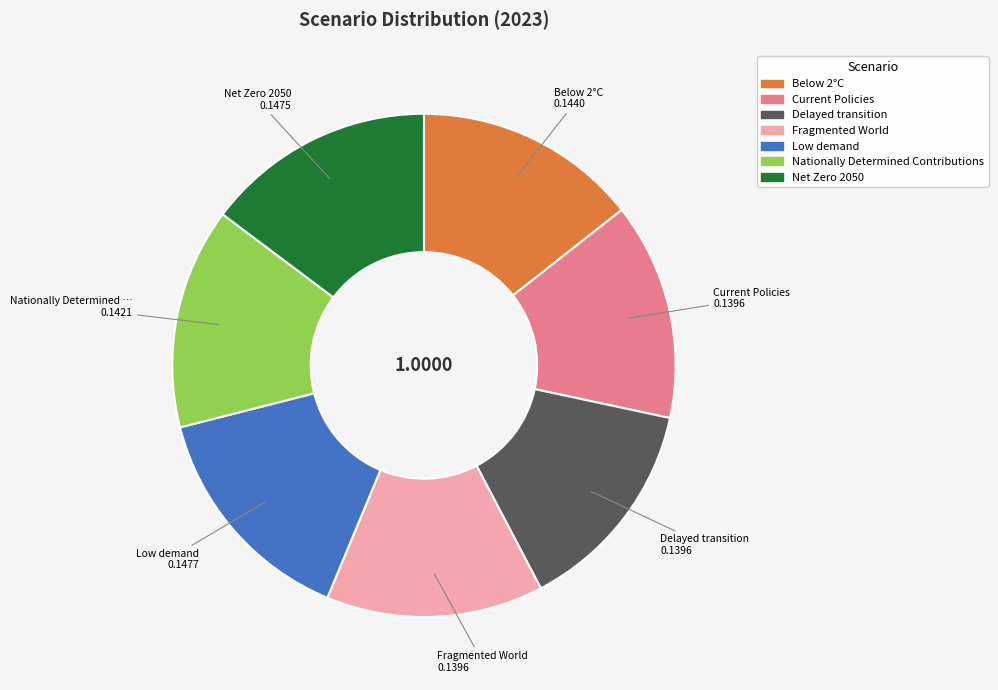

Is Low demand the majority of the pie?

No